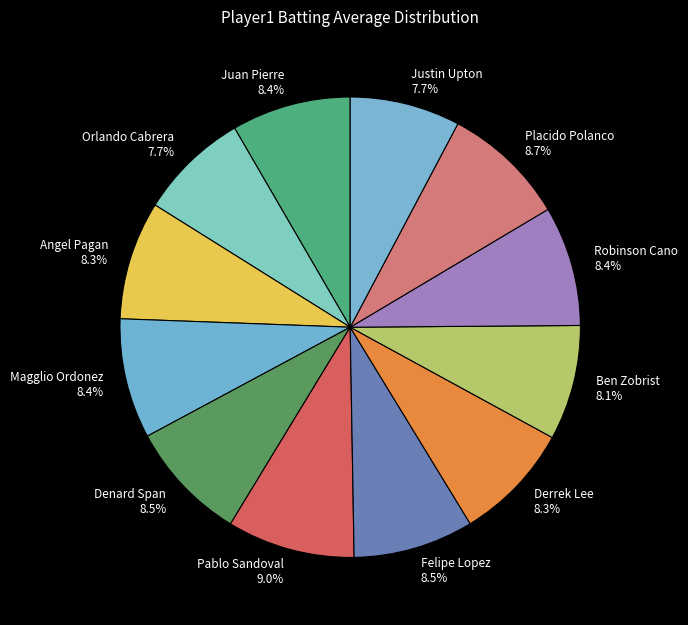

What is the total percentage of Juan Pierre 8.4% and Derrek Lee 8.3%?

16.7%